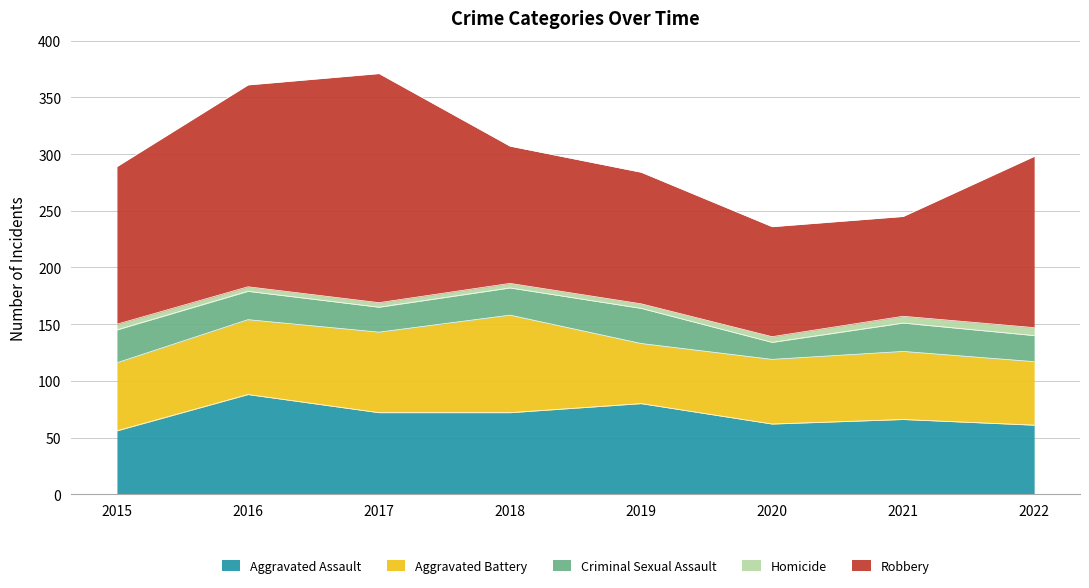

Reading left to right, transcribe all the data shown in this chart.

Aggravated Assault: 2015=56	2016=88	2017=72	2018=72	2019=80	2020=62	2021=66	2022=61
Aggravated Battery: 2015=60	2016=66	2017=71	2018=86	2019=53	2020=57	2021=60	2022=56
Criminal Sexual Assault: 2015=29	2016=25	2017=22	2018=24	2019=31	2020=15	2021=25	2022=23
Homicide: 2015=5	2016=4	2017=4	2018=4	2019=4	2020=5	2021=6	2022=7
Robbery: 2015=139	2016=178	2017=202	2018=121	2019=116	2020=97	2021=88	2022=151